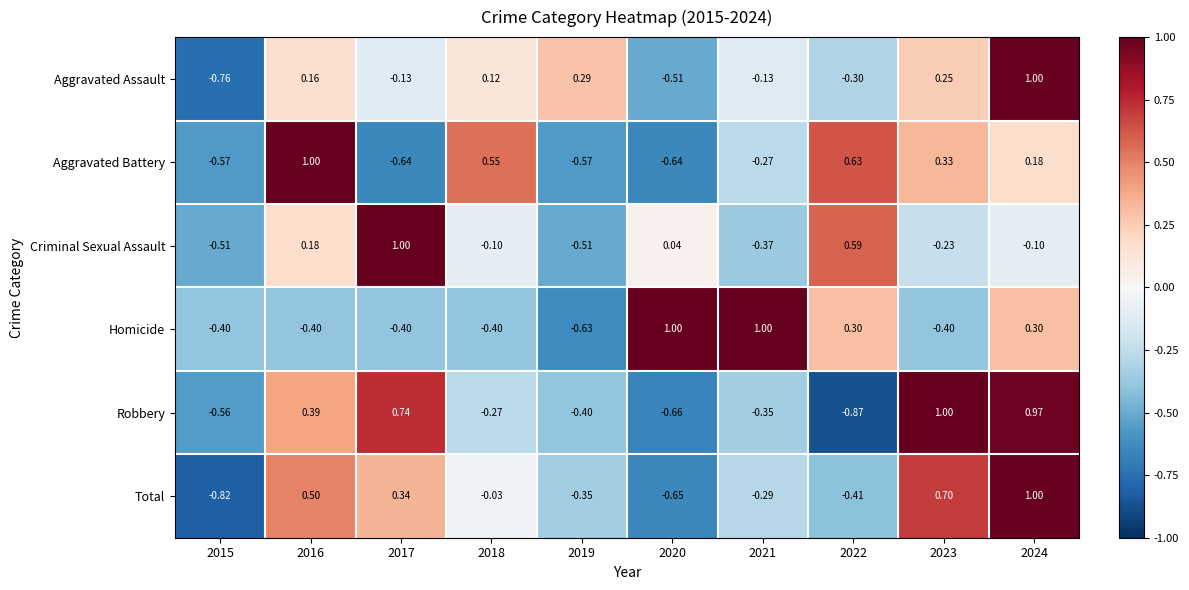

Which series changed the most between 2016 and 2021?

Homicide